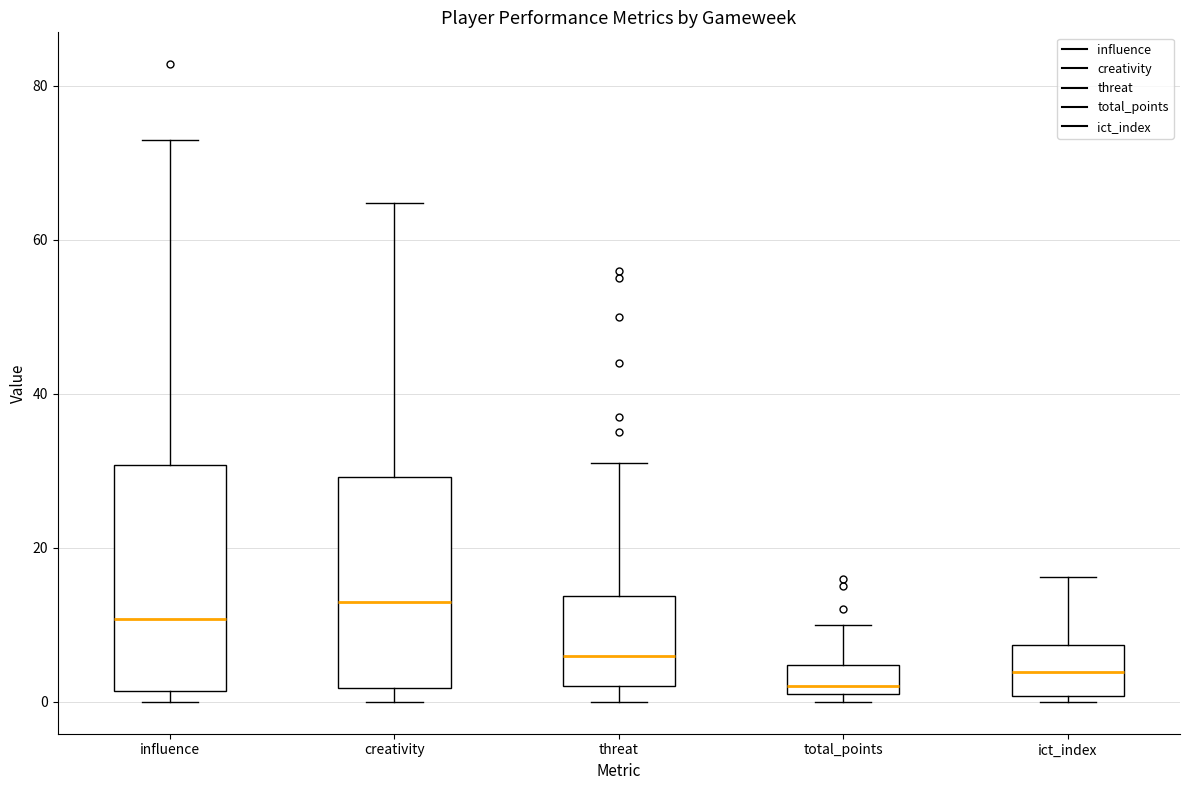

Which box's median line is the highest?

creativity